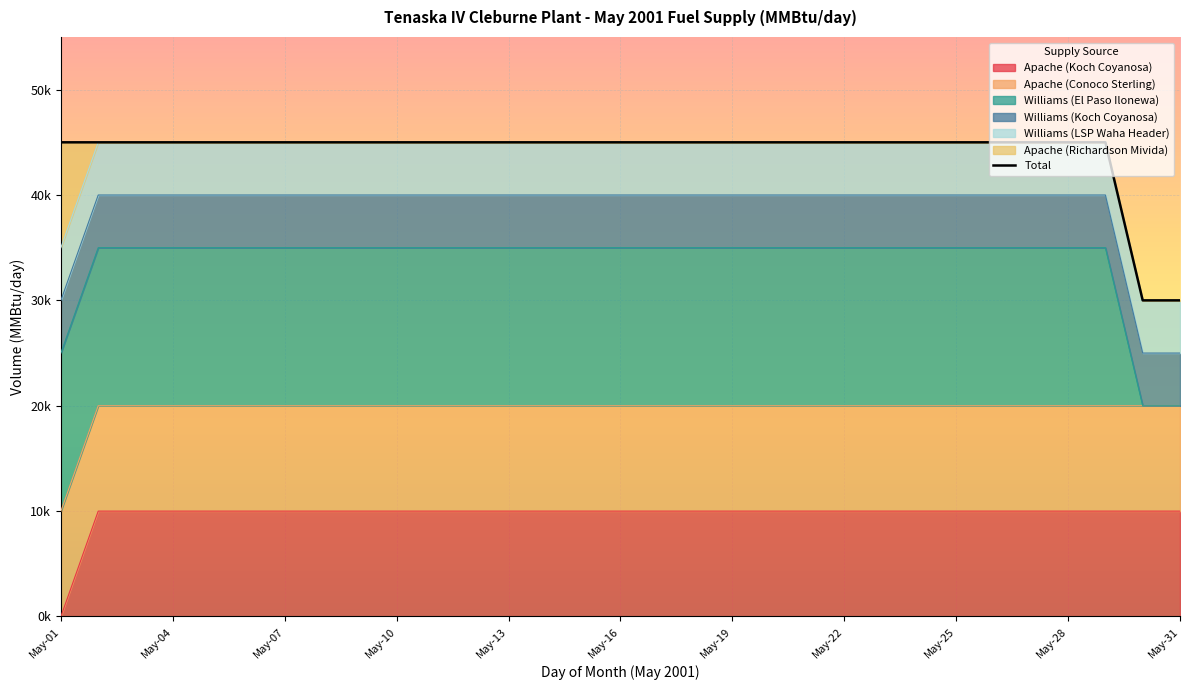

Between May-07 and May-30, which series saw the biggest shift?

Williams (El Paso Ilonewa)